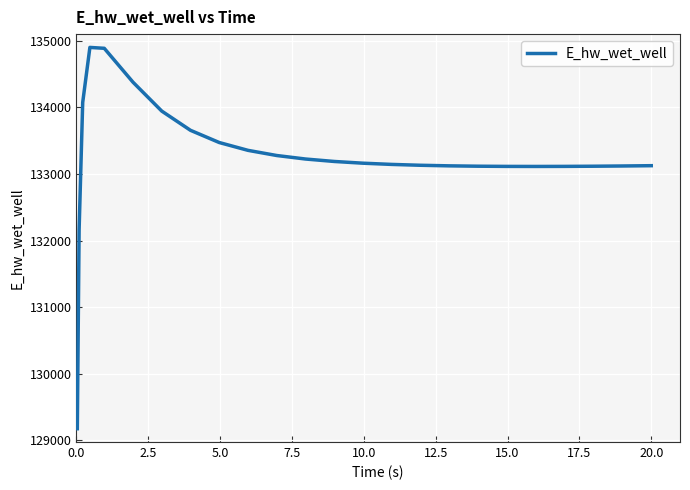

What is the difference between the maximum and minimum values?

5729.4